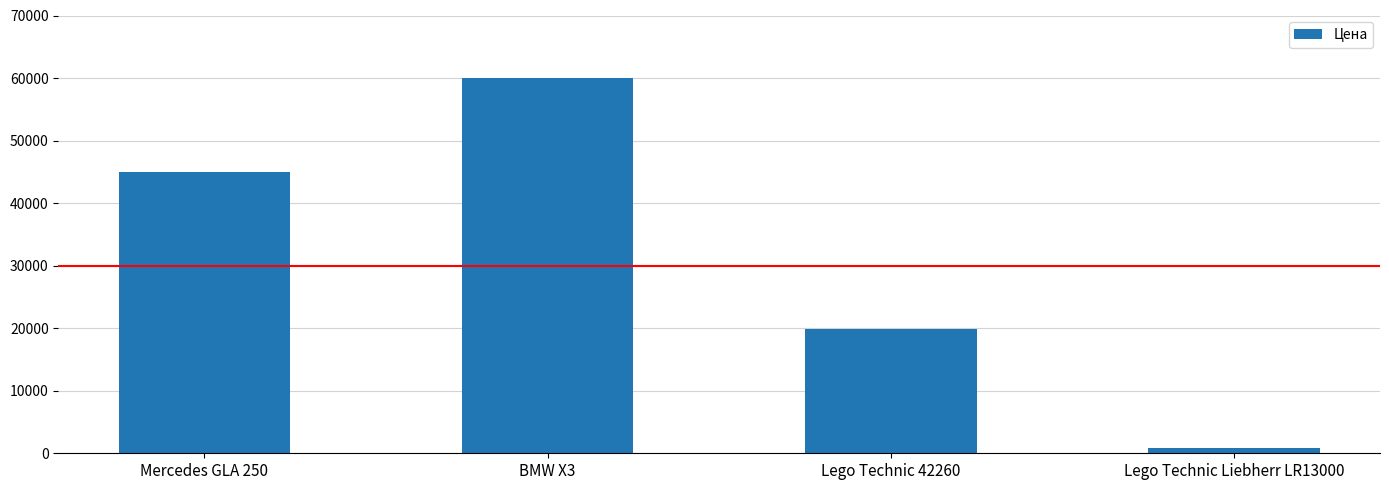

Which label corresponds to the largest value in the chart?

BMW X3